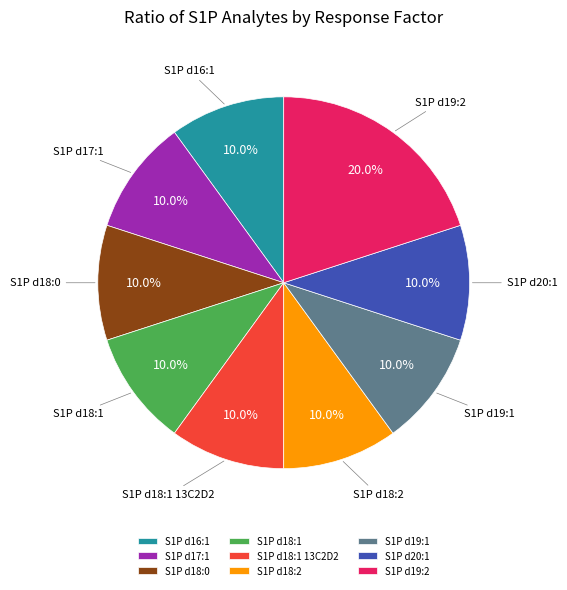

To the nearest percent, what is the combined percentage of S1P d16:1 and S1P d18:1 13C2D2?

20%